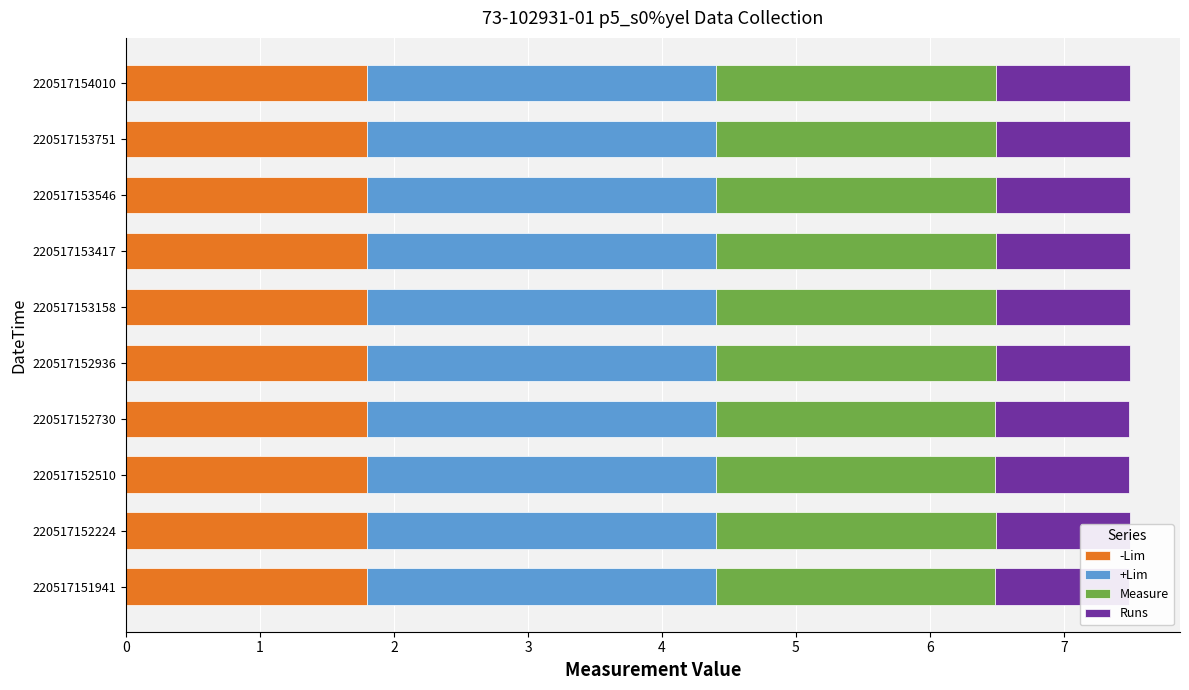

What is the spread (max minus min) of values at 6?

1.4